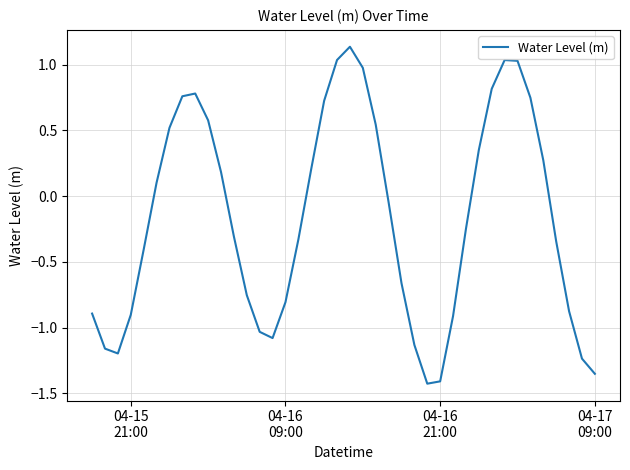

What is the difference between the maximum and minimum values?

2.6